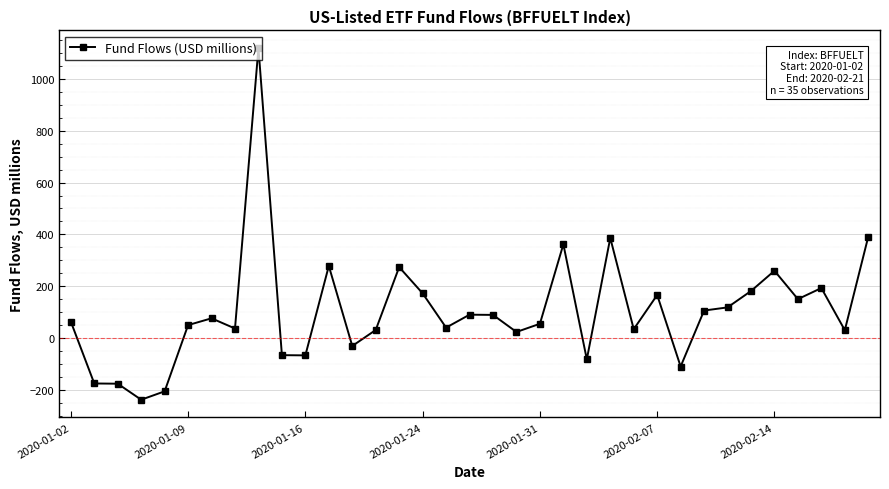

What is the minimum value shown in the chart?

-237.5